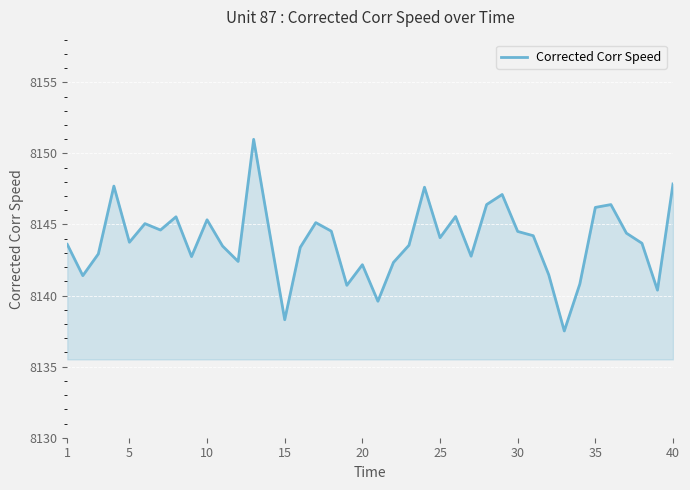

How many categories are shown in the chart?

40